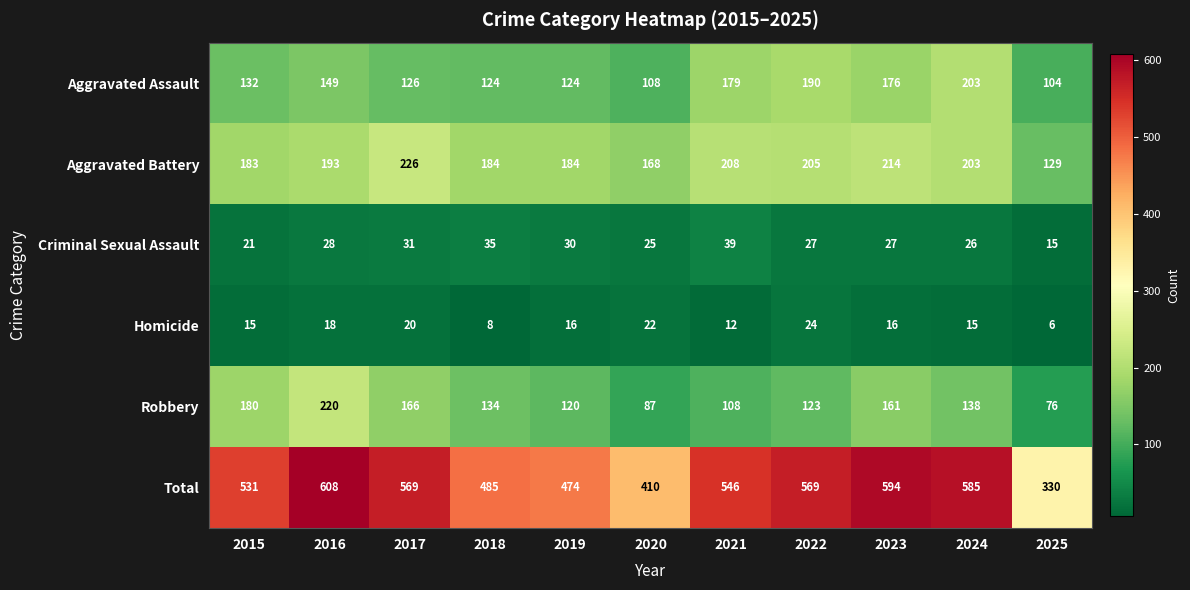

Which label corresponds to the largest value in the chart?

2016